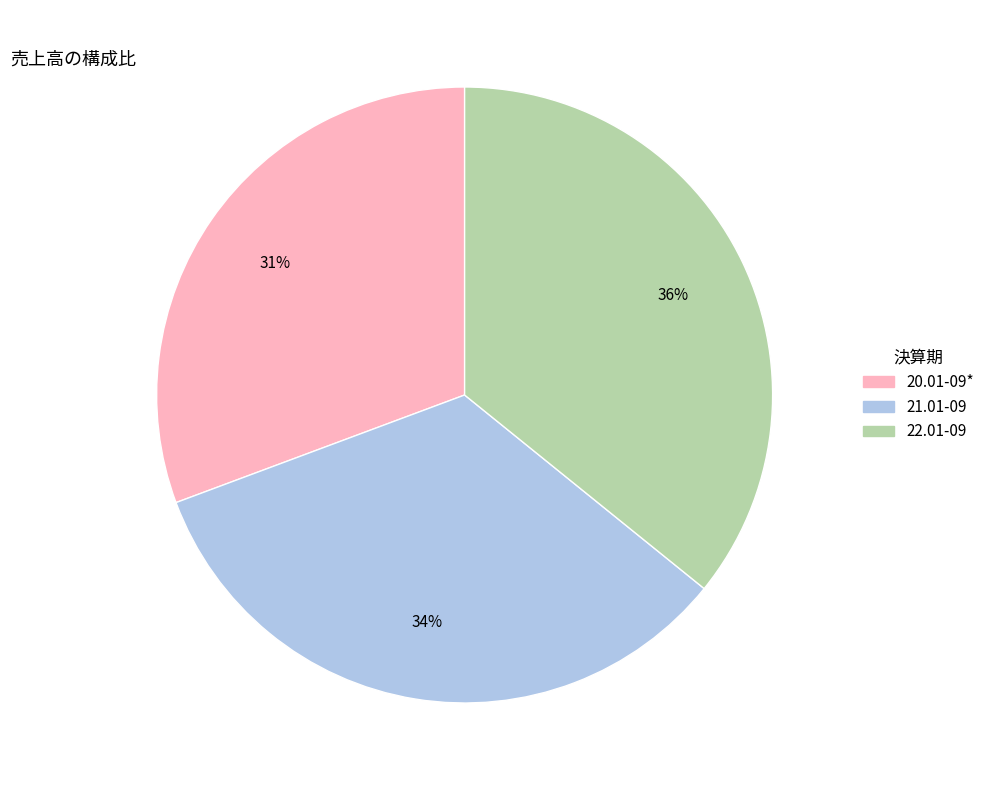

To the nearest percent, what is the difference between the 21.01-09 and 20.01-09* slice percentages?

3%